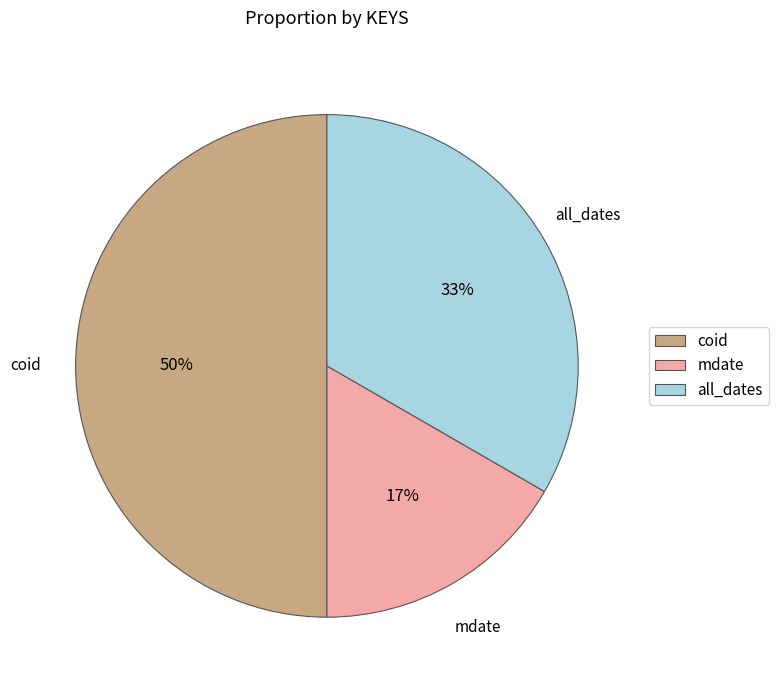

Does mdate represent more than half of the total?

No